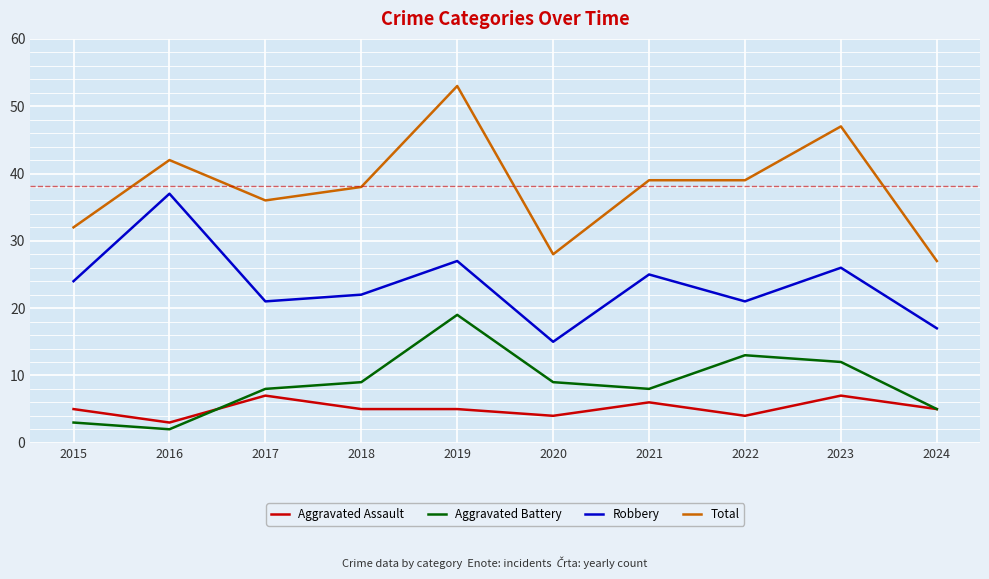

Between which two adjacent categories do Aggravated Assault and Aggravated Battery first intersect?

2016 and 2017